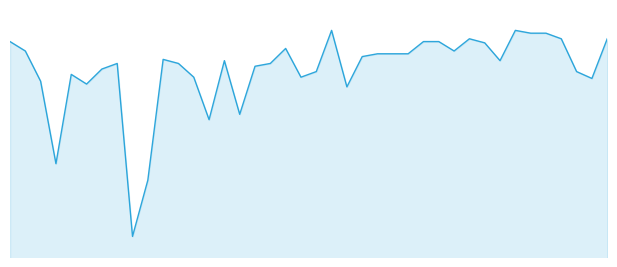

Reading right to left, extract all data points from this chart.

39=9.3	38=7.7	37=8.0	36=9.3	35=9.5	34=9.5	33=9.6	32=8.4	31=9.1	30=9.3	29=8.8	28=9.2	27=9.2	26=8.7	25=8.7	24=8.7	23=8.6	22=7.4	21=9.6	20=8.0	19=7.8	18=8.9	17=8.3	16=8.2	15=6.3	14=8.4	13=6.1	12=7.8	11=8.3	10=8.5	9=3.7	8=1.5	7=8.3	6=8.1	5=7.5	4=7.9	3=4.4	2=7.6	1=8.8	0=9.2